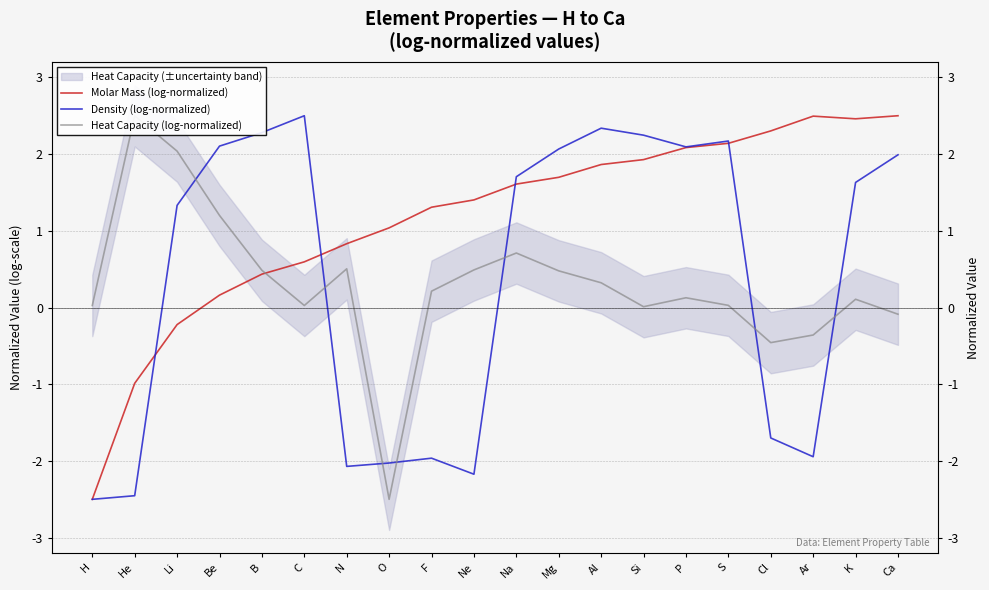

True or false: Heat Capacity (log-normalized) has a value of 0.5 at B.

True